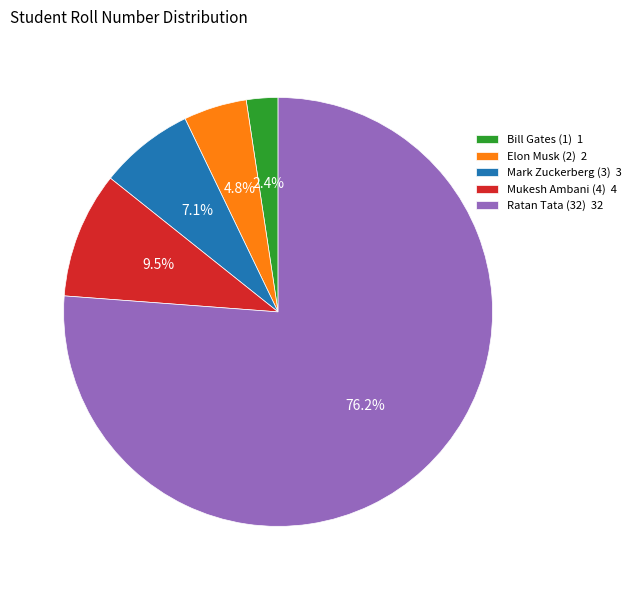

To the nearest percent, what is the combined percentage of Elon Musk (2) and Bill Gates (1)?

7%